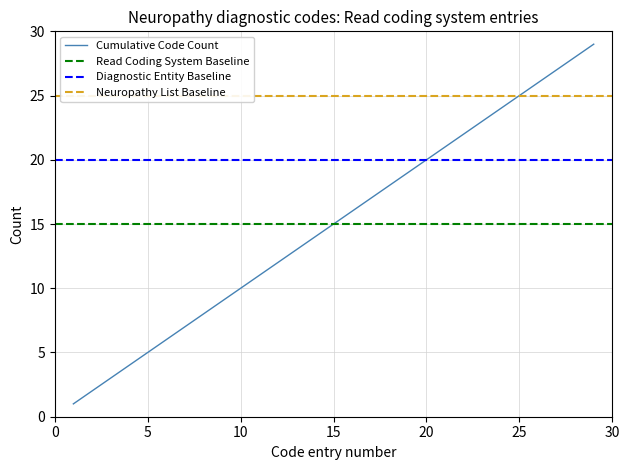

What is the average value of the Cumulative Code Count series?

15